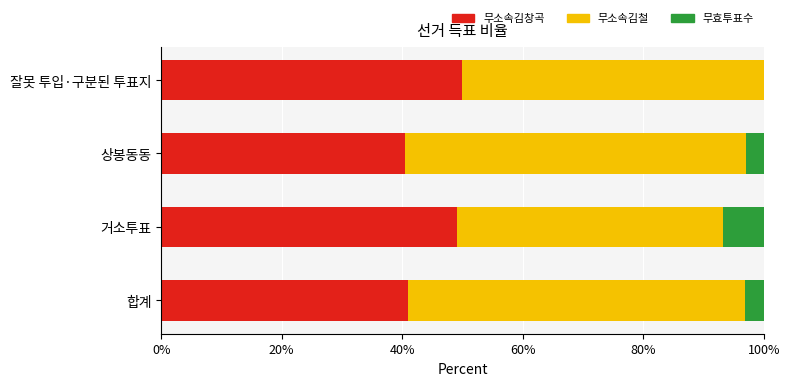

True or false: 무소속김창곡 has a value of 60.3 at 합계.

False